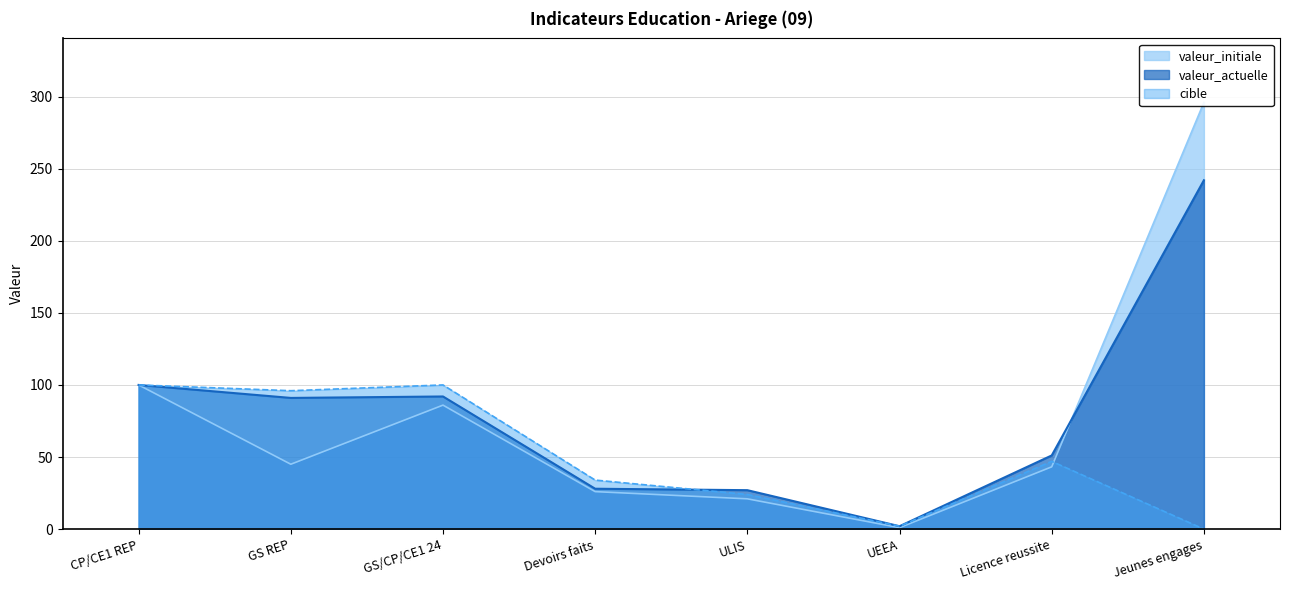

What is the highest value of the valeur_actuelle series?

242.0